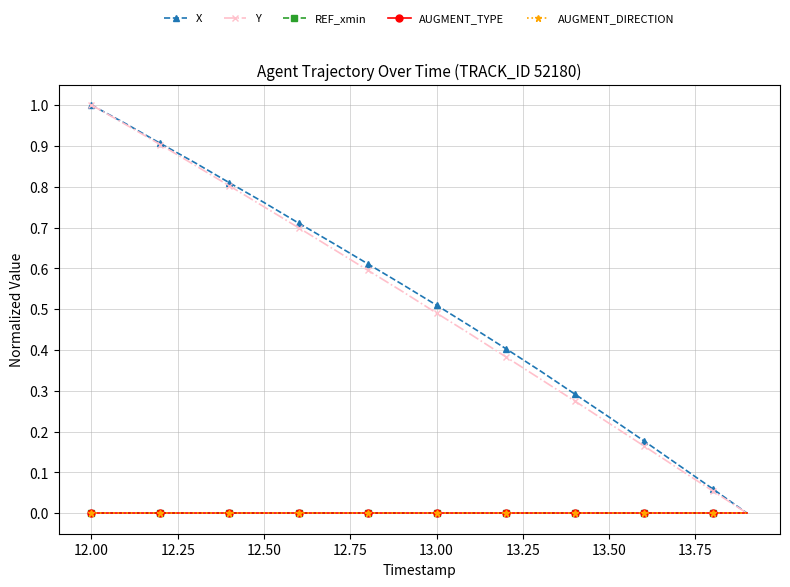

How many lines are shown in the chart?

5